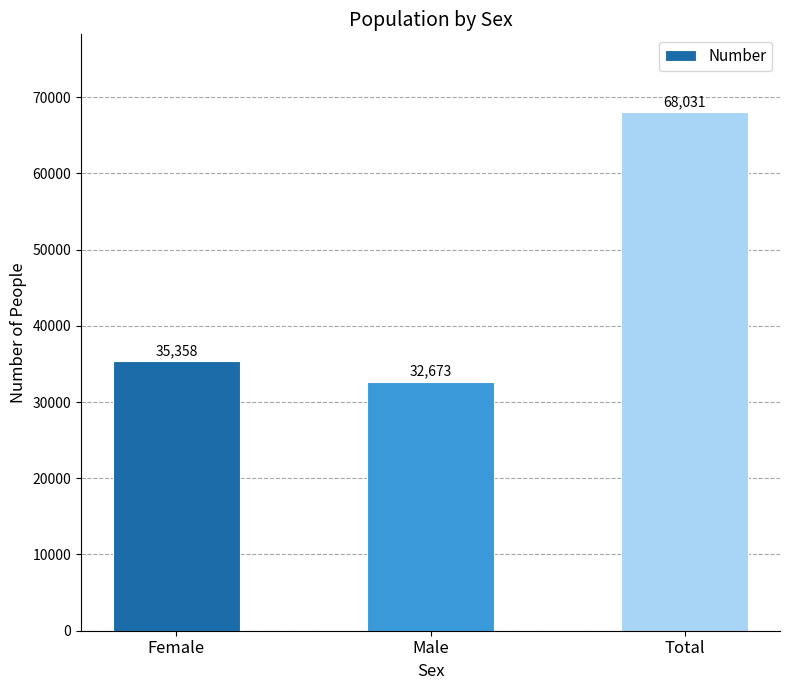

Reading left to right, what are all the values shown in this chart?

Female=35358	Male=32673	Total=68031